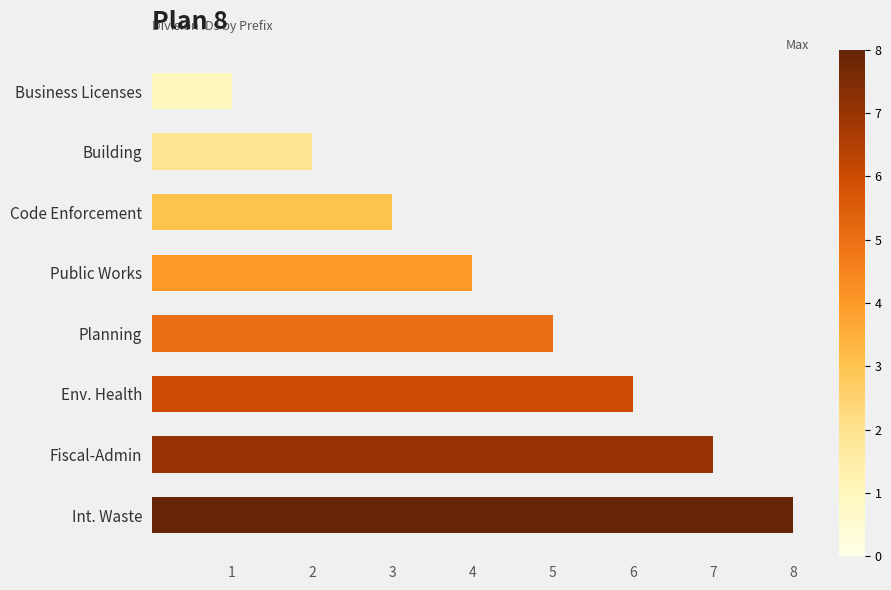

List the labels in order of value, smallest first.

Business Licenses, Building, Code Enforcement, Public Works, Planning, Env. Health, Fiscal-Admin, Int. Waste